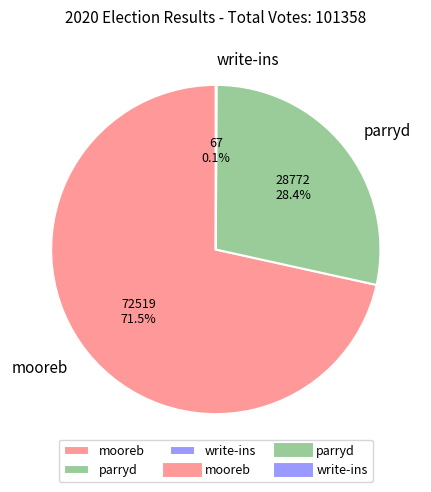

Which slice is the largest?

mooreb